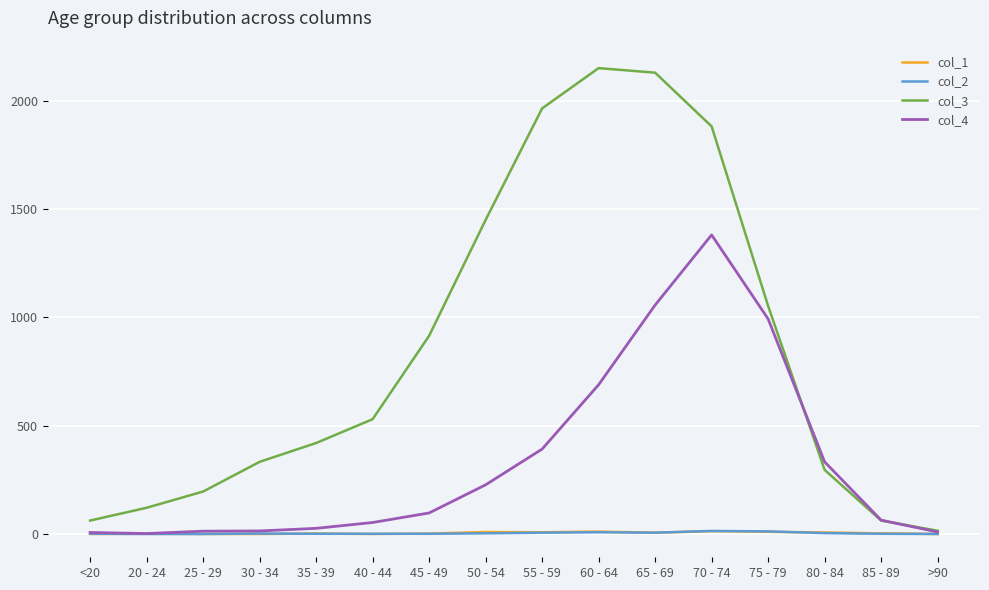

How many categories are shown in the chart?

16